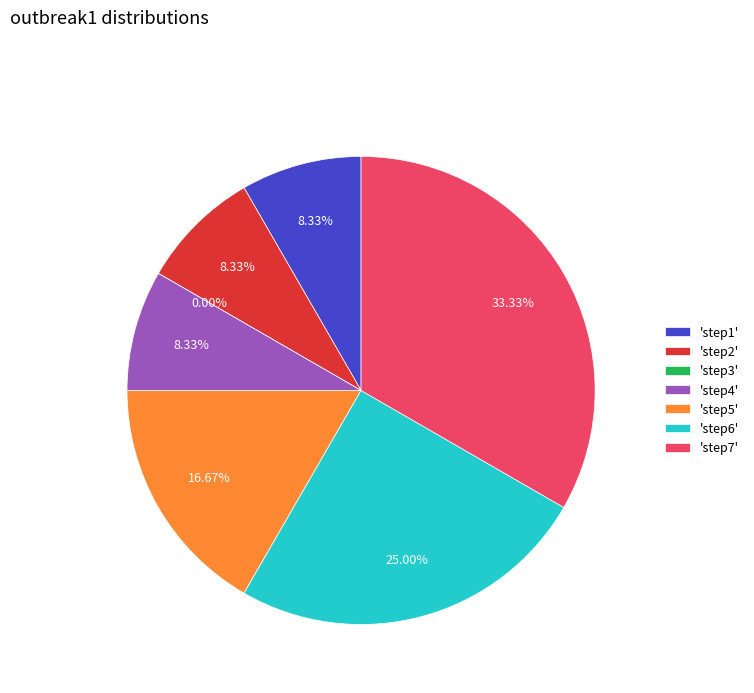

To the nearest percent, what is the average slice percentage?

14%